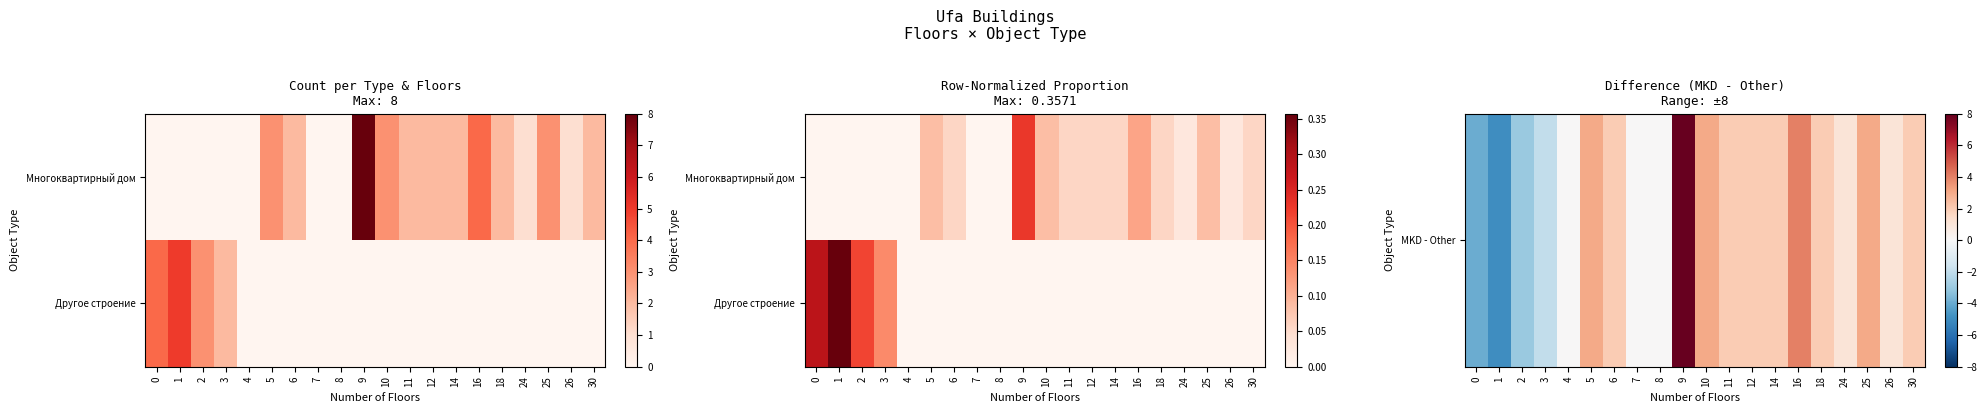

At 2, list the series in order from largest to smallest.

Другое строение, MKD - Other